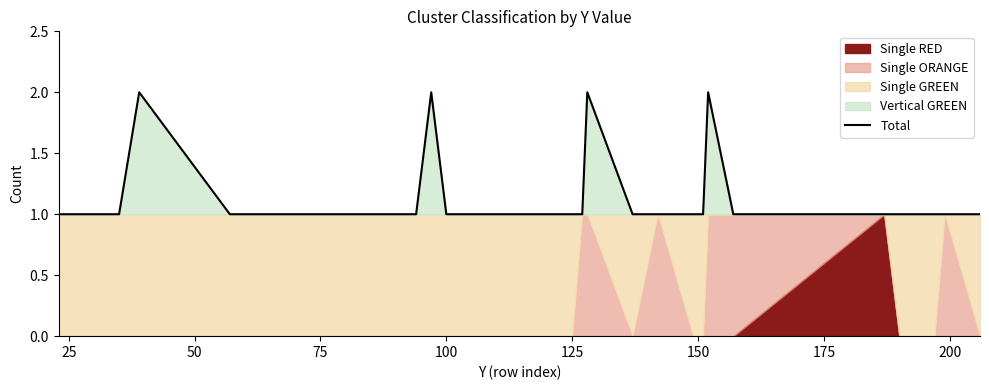

What is the sum of all values?

33